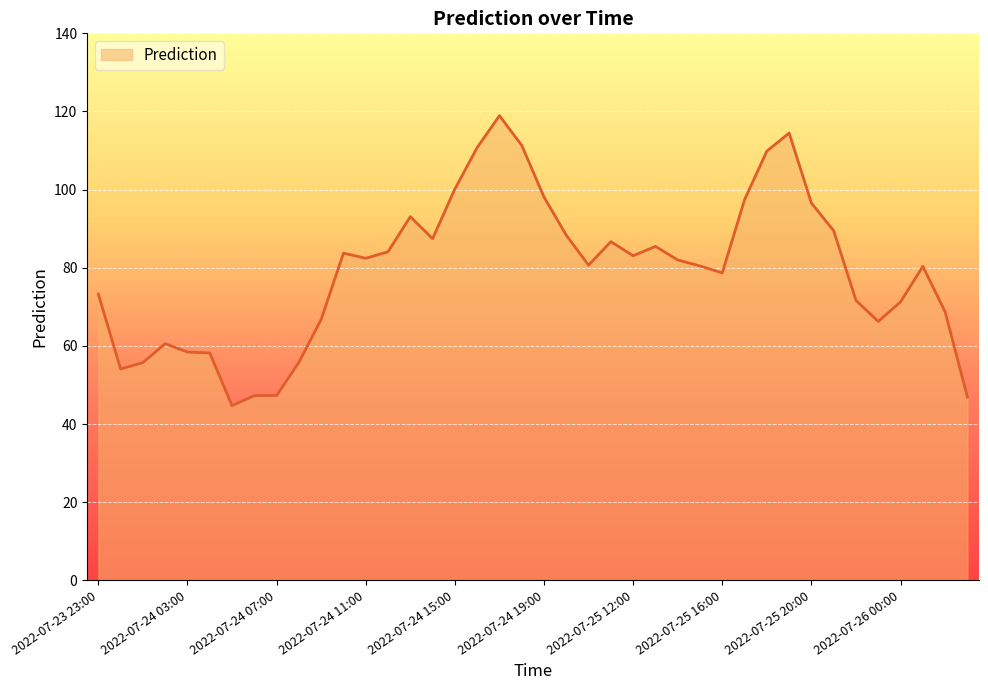

Does the chart have visible grid lines?

Yes